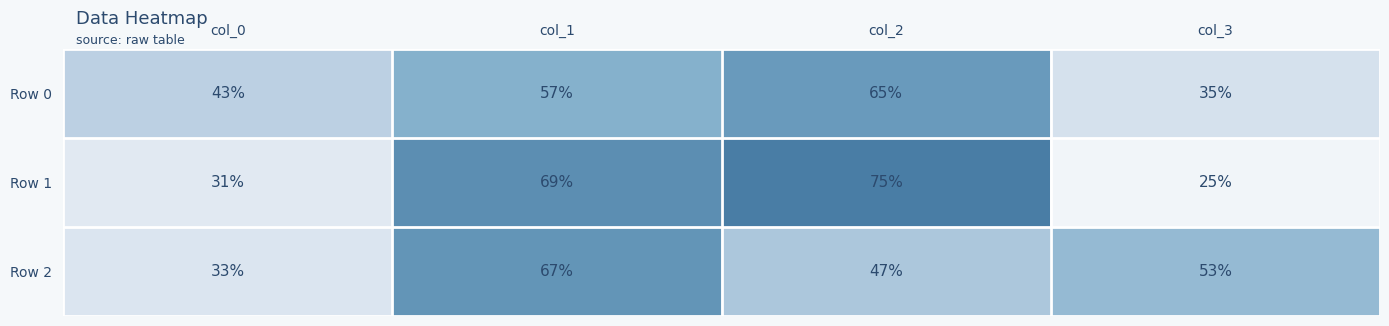

Which label corresponds to the largest value in the chart?

col_2